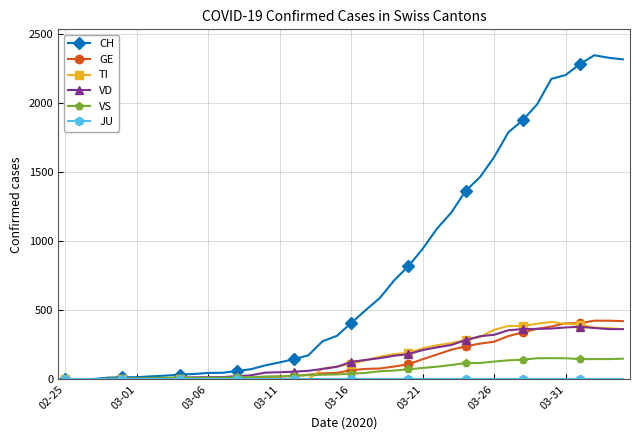

What is the greatest value displayed?

2345